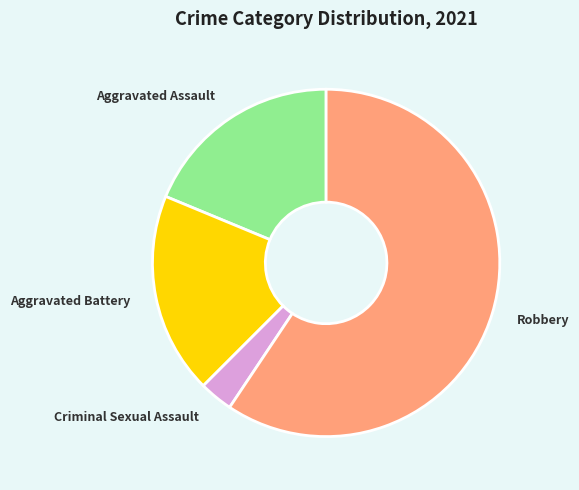

Is there any slice that represents more than half of the pie?

Yes